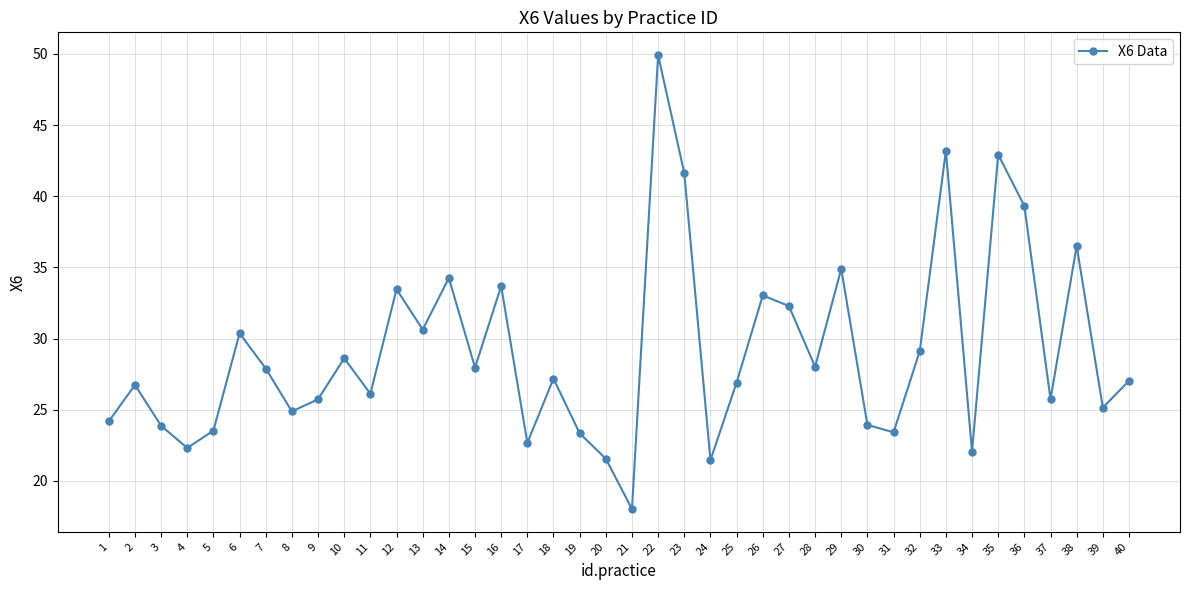

What is the minimum value shown in the chart?

18.0